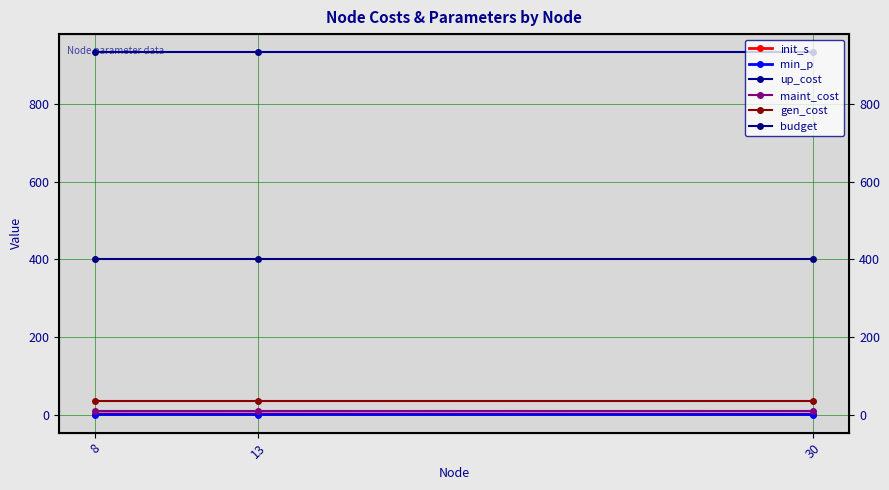

Between 8 and 30, which is larger?

8